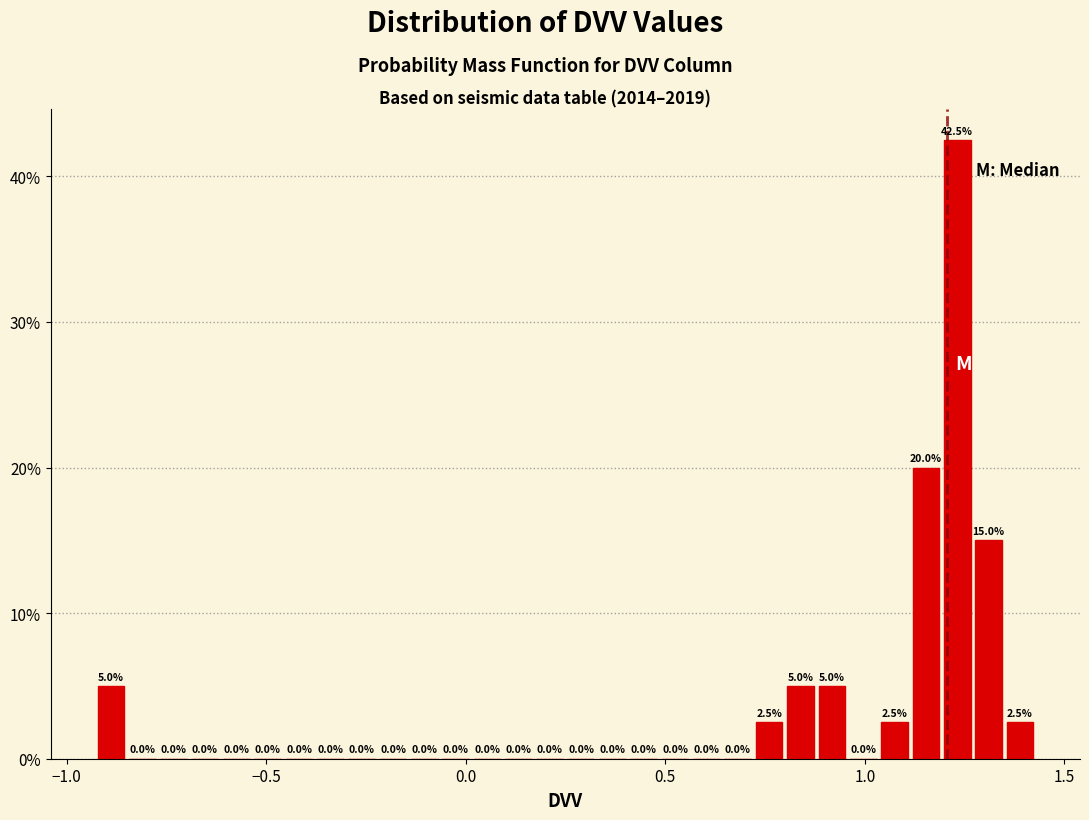

Around what value on the x-axis is the tallest bar? Give the approximate position of its centre, as read against the axis.

1.25